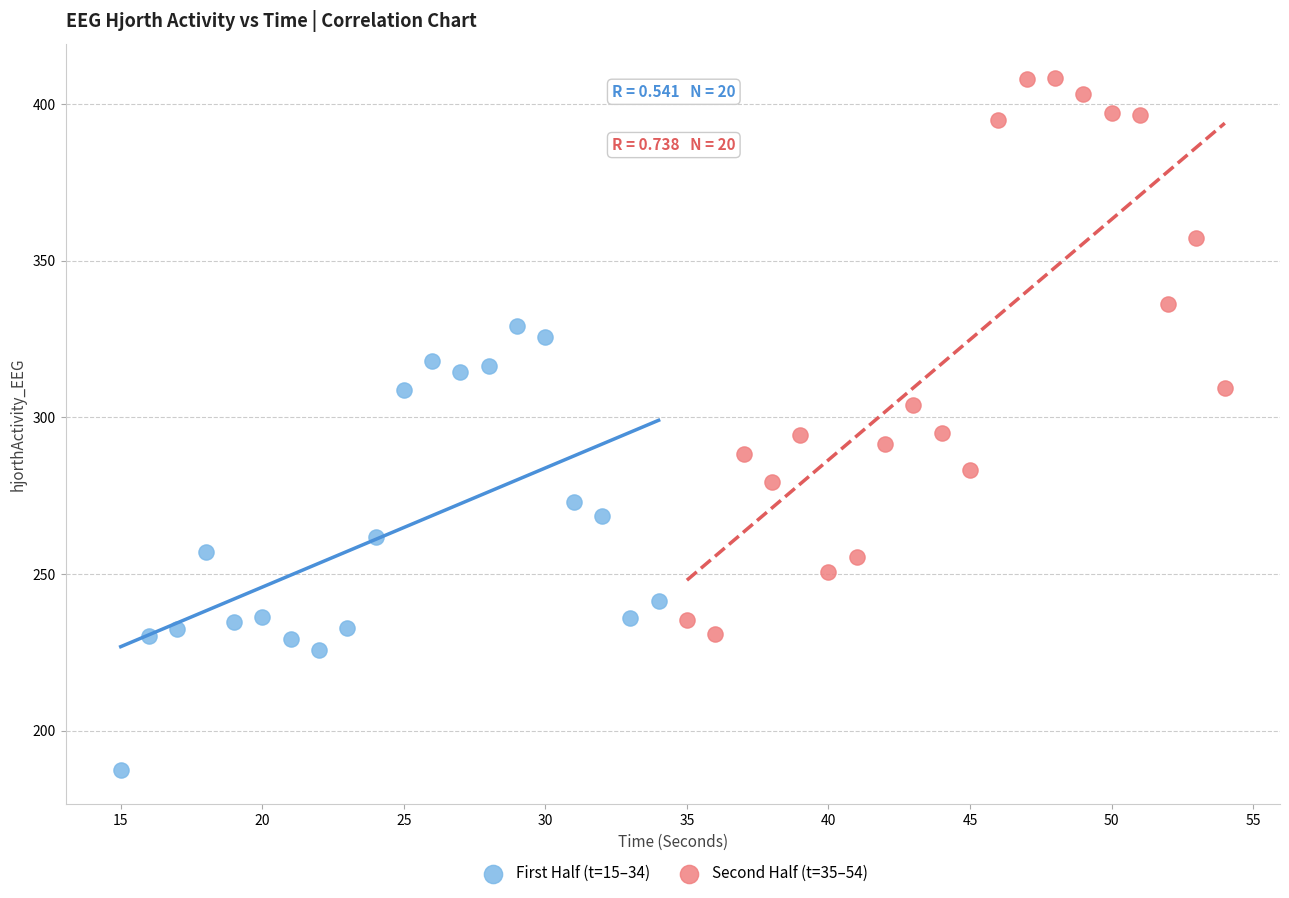

What are all the series names shown in the legend?

First Half (t=15–34), Second Half (t=35–54)